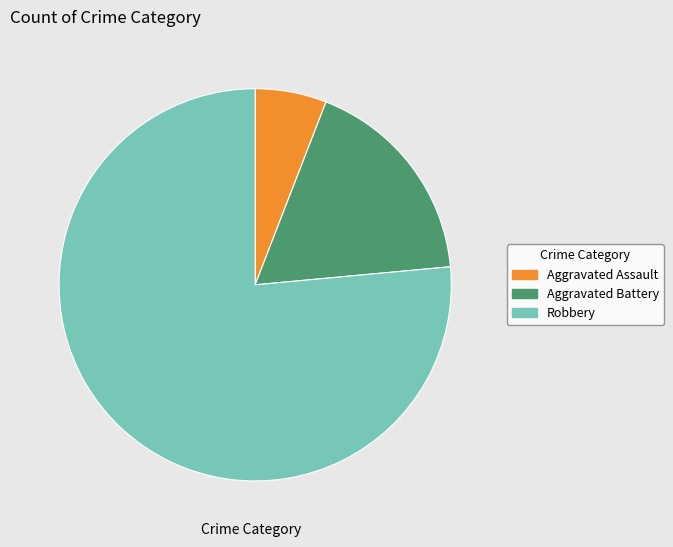

Which slice is the largest?

Robbery